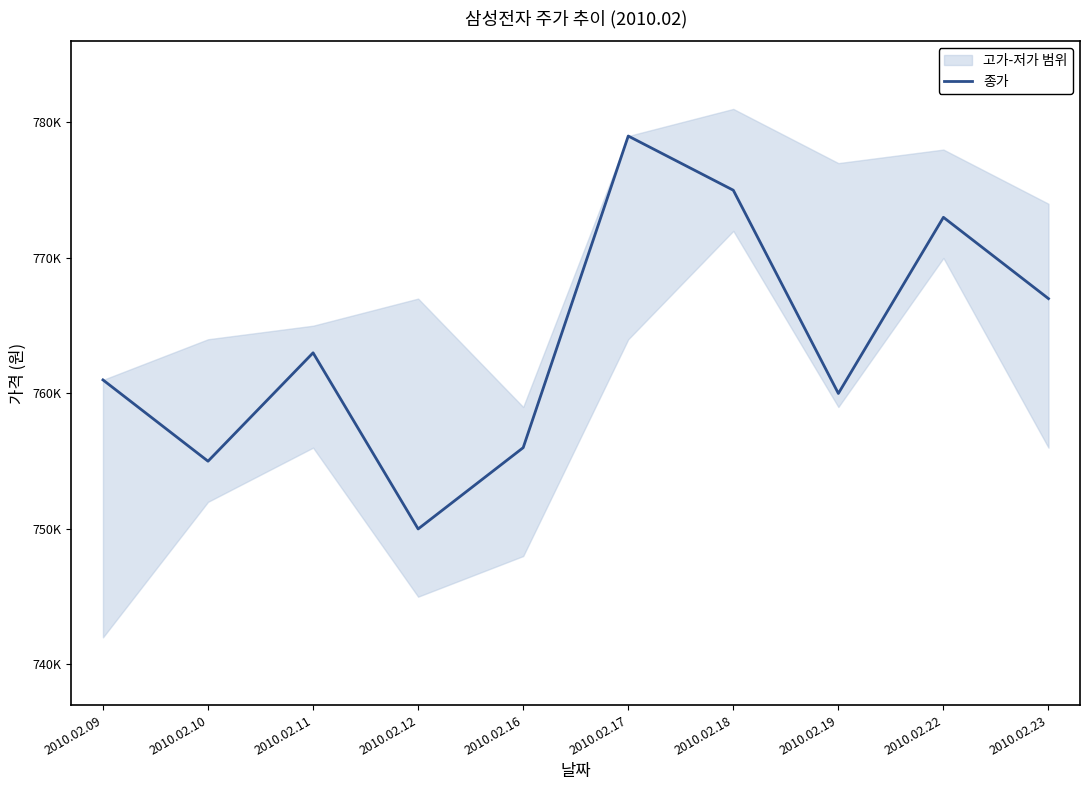

The chart shows a value of 760000 at 2010.02.19. True or false?

True